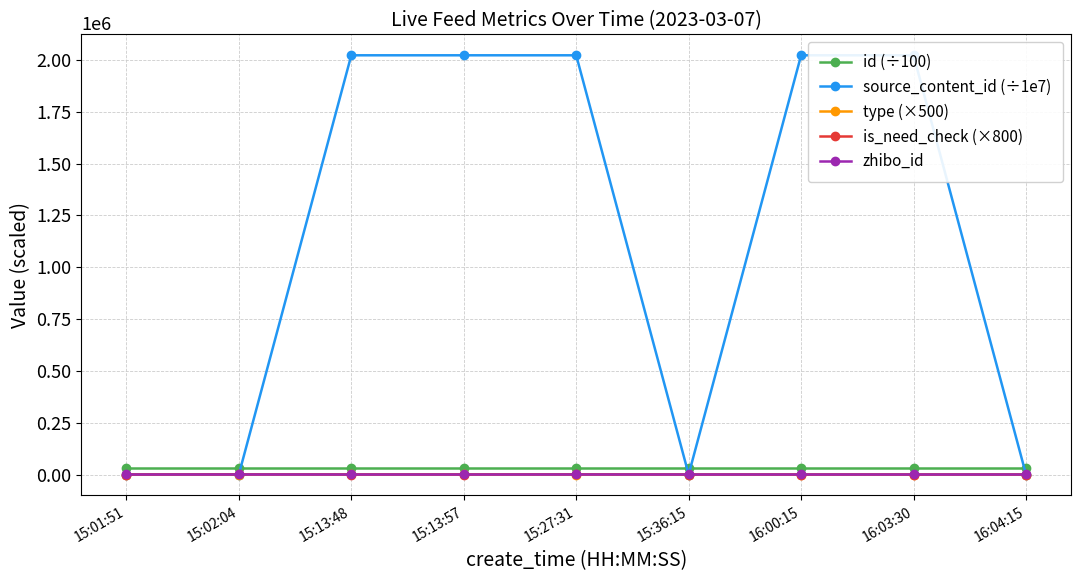

What is the maximum value for source_content_id (÷1e7)?

2023030.7